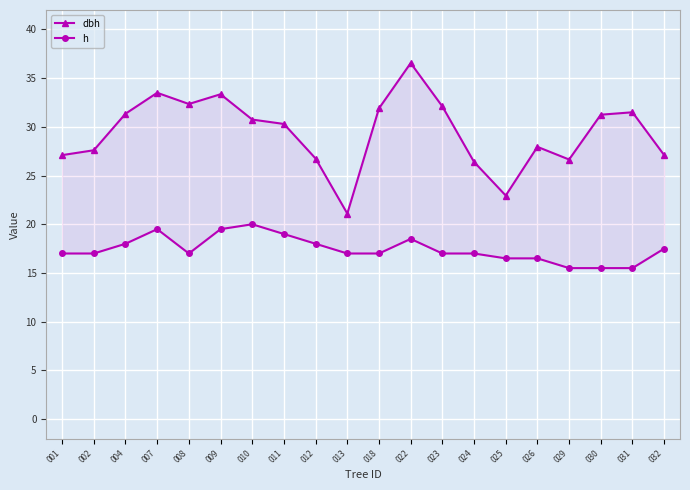

At which label is dbh closest to 28?

026